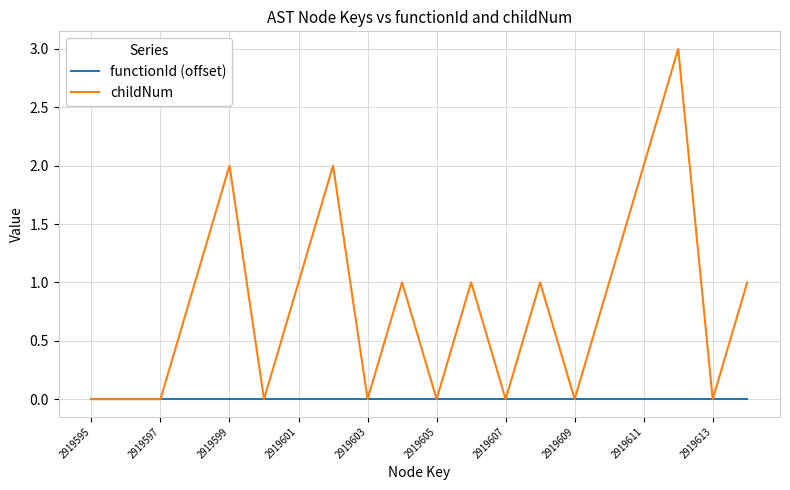

Rank the series by their maximum value, from lowest to highest.

functionId (offset), childNum